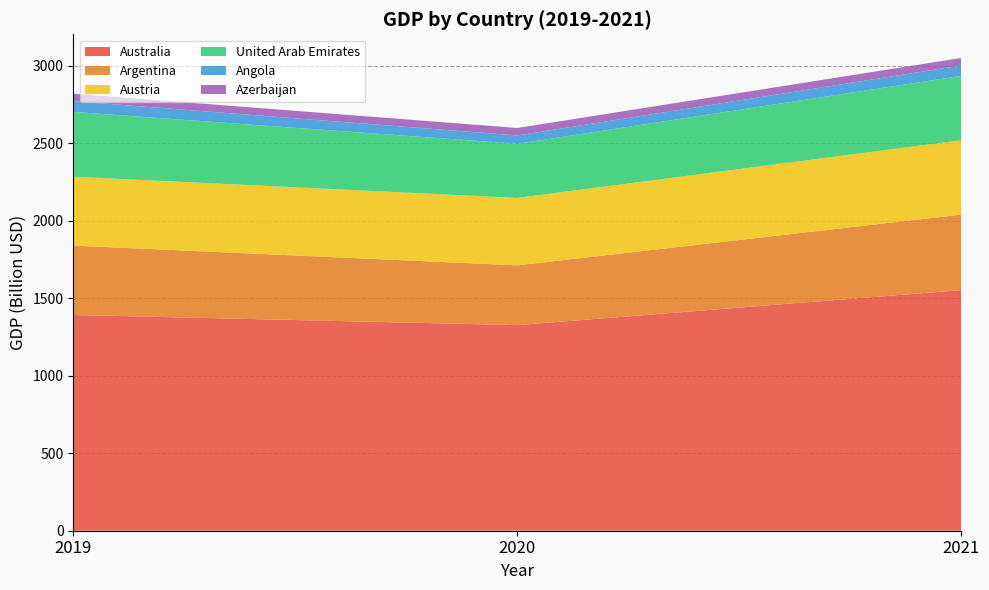

Reading left to right, list all the values displayed in this chart.

Australia: 1392227864397.1	1326901059123.2	1552667363236.1
Argentina: 447754609218.7	385540224628.3	487227339102.7
Austria: 444621176100.5	435225238000.4	480368403893.4
United Arab Emirates: 417989721734.5	349473015336.9	415021590683.0
Angola: 69309110145.8	53619073505.1	67404287260.3
Azerbaijan: 48174235294.1	48174235294.1	48174235294.1